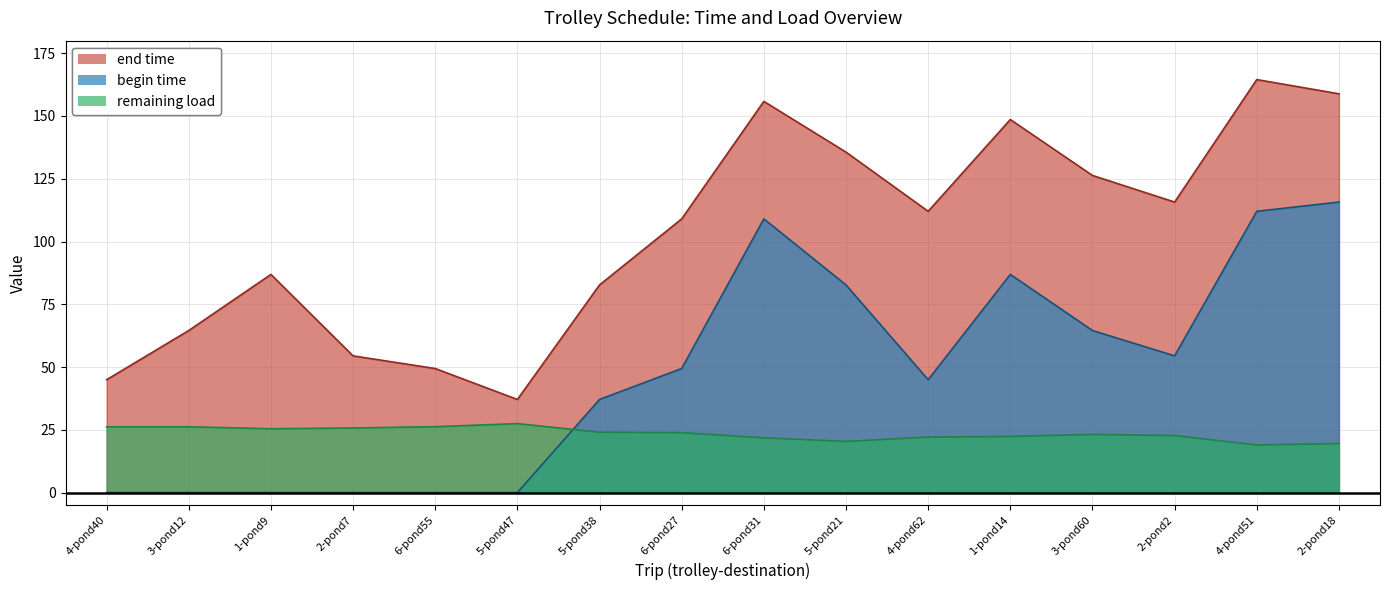

What is the difference between the highest and lowest values at 4-pond40?

45.0